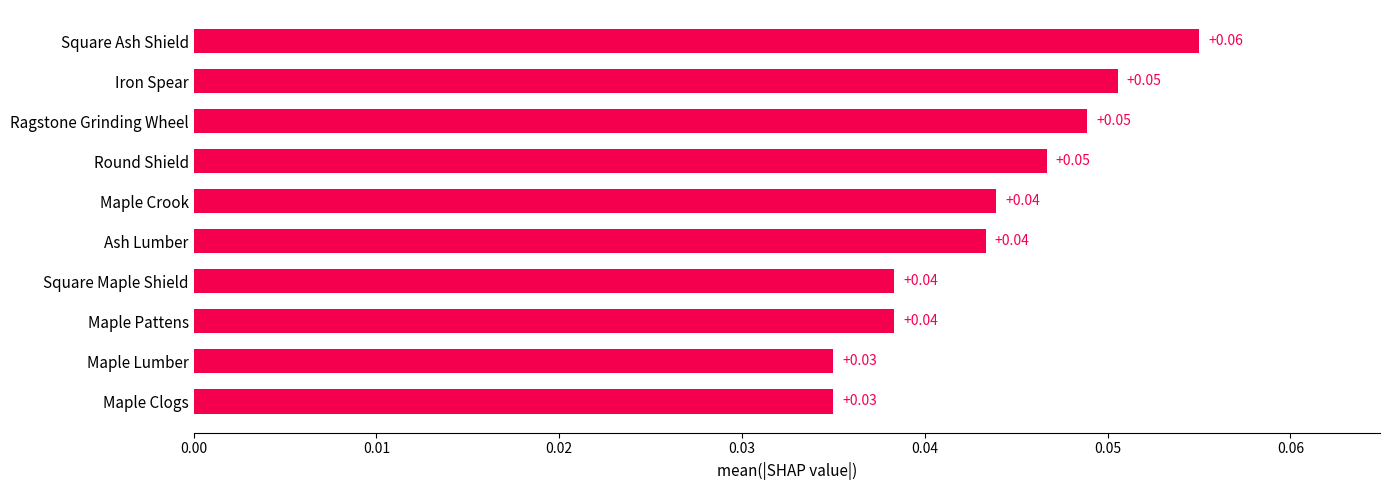

Which has a higher value, Maple Pattens or Ragstone Grinding Wheel?

Ragstone Grinding Wheel